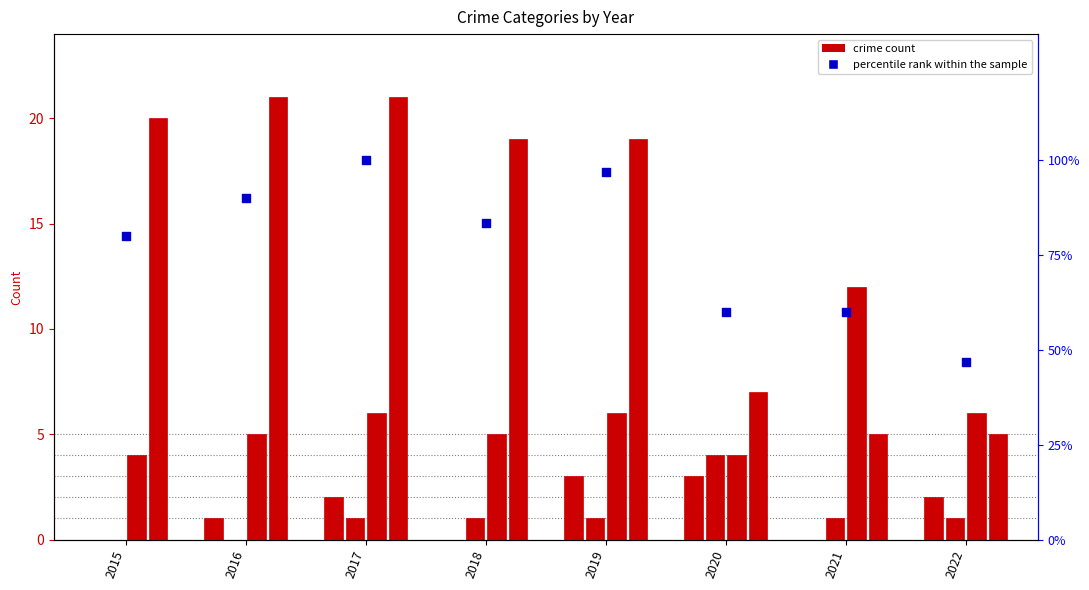

Is the value of Aggravated Assault at 2021 greater than the value of Theft at 2018?

No